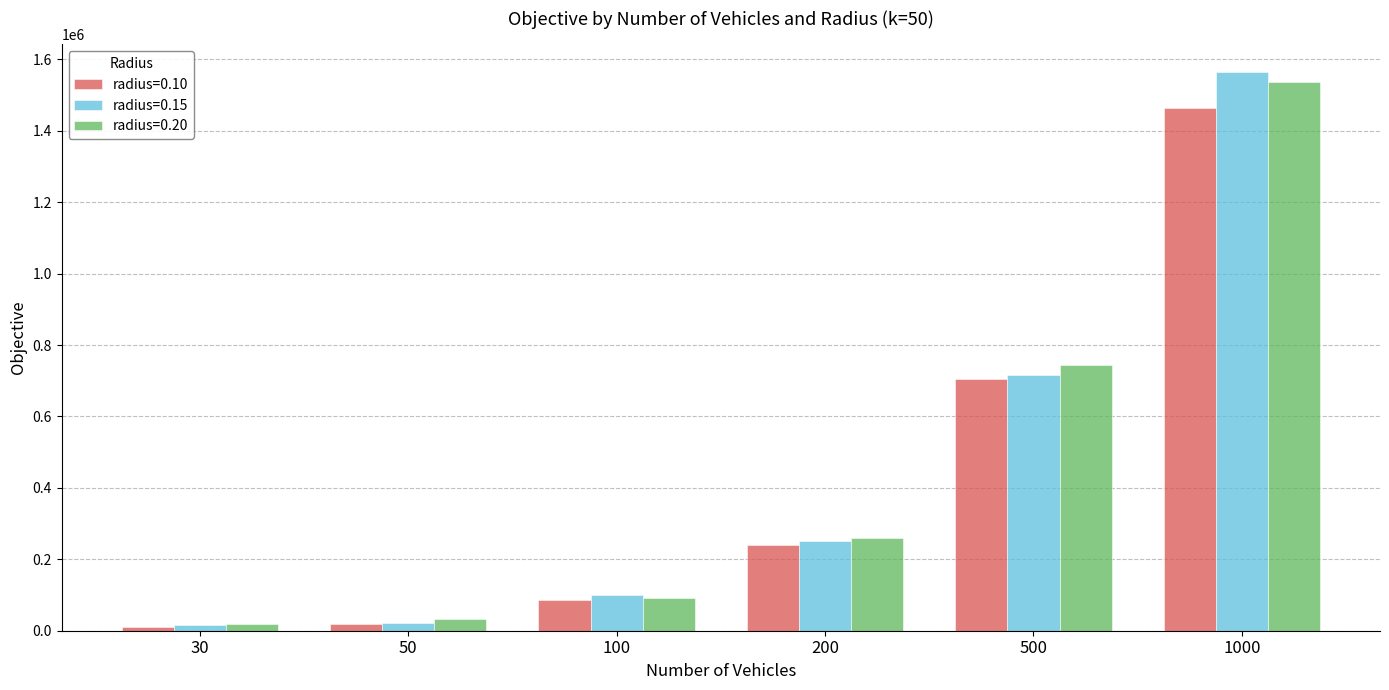

How many categories are shown in the chart?

6